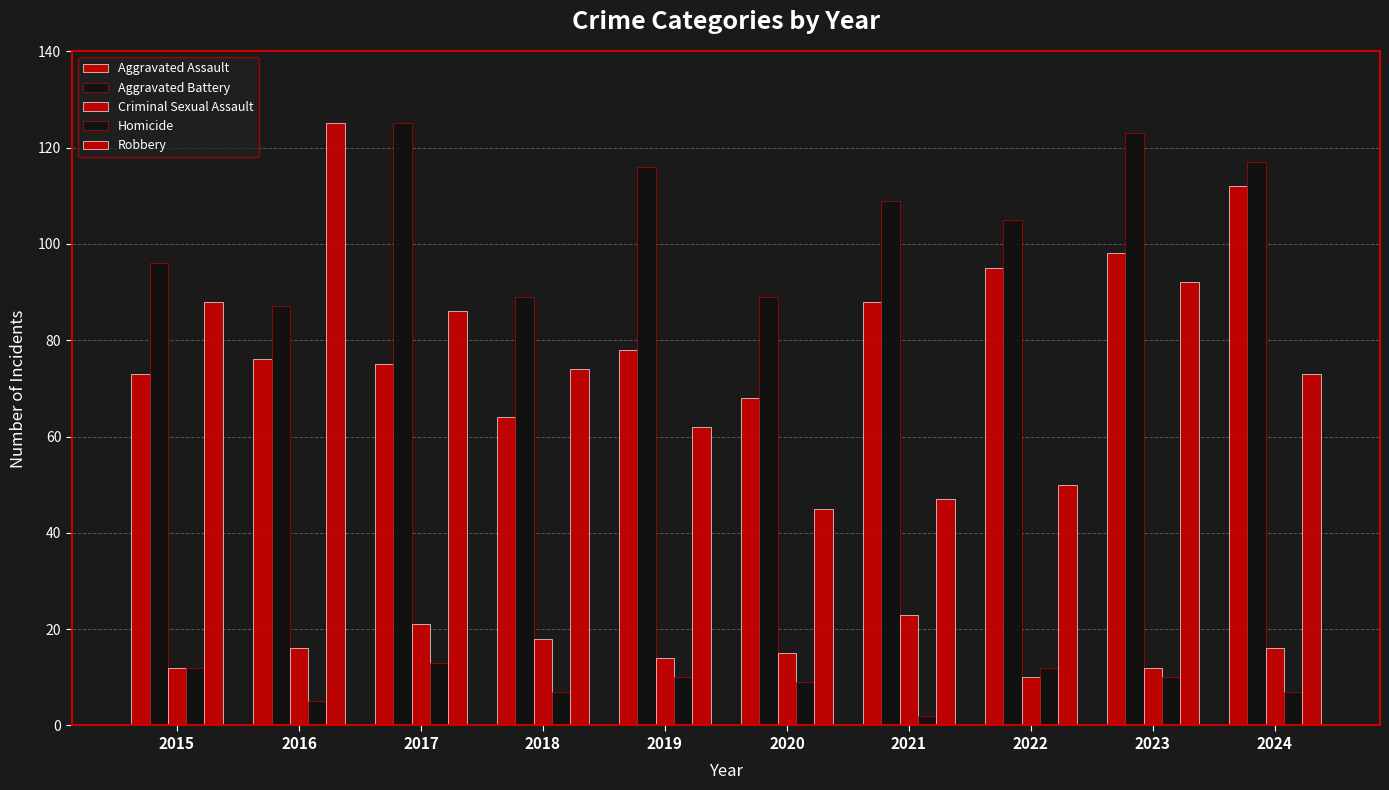

What is the value of the Aggravated Battery bar at the 8th from the left?

105